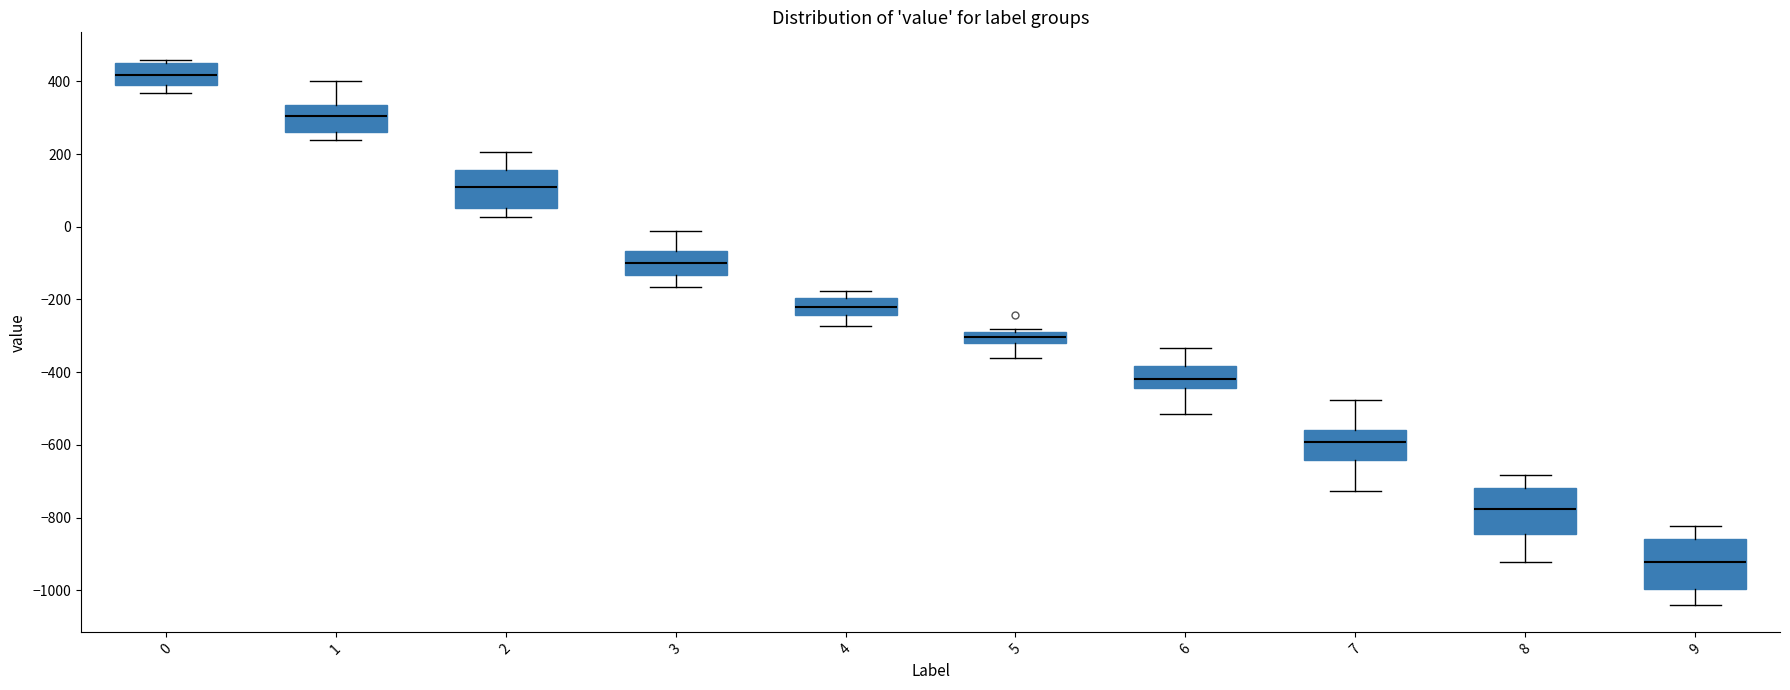

Which box's median line is the lowest?

9